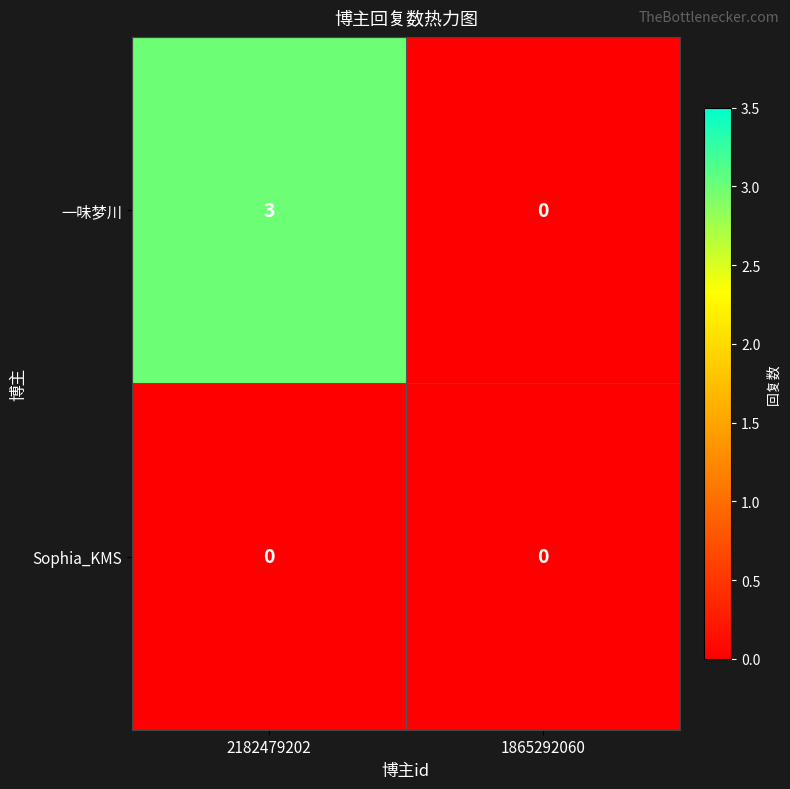

Which series changed the most between 2182479202 and 1865292060?

一味梦川